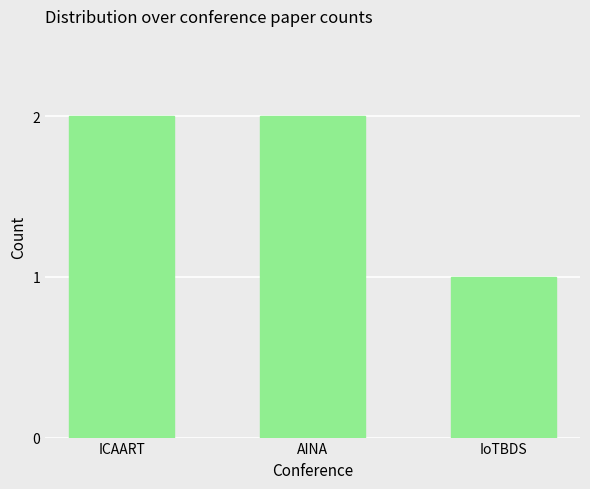

True or false: the data shows 1 at IoTBDS.

True